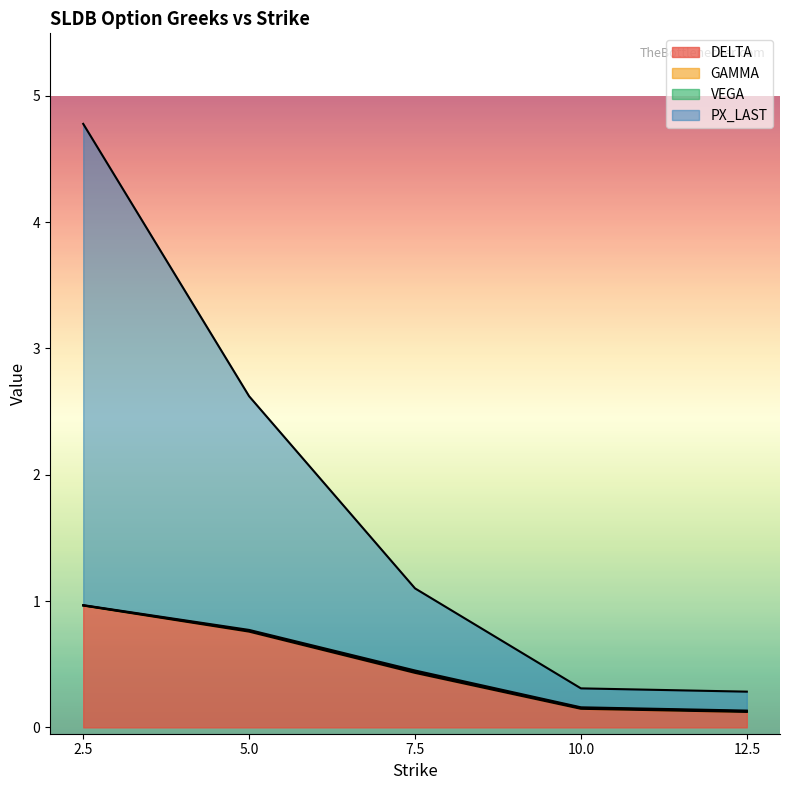

True or false: DELTA has more than 0 points higher than both neighbors.

False